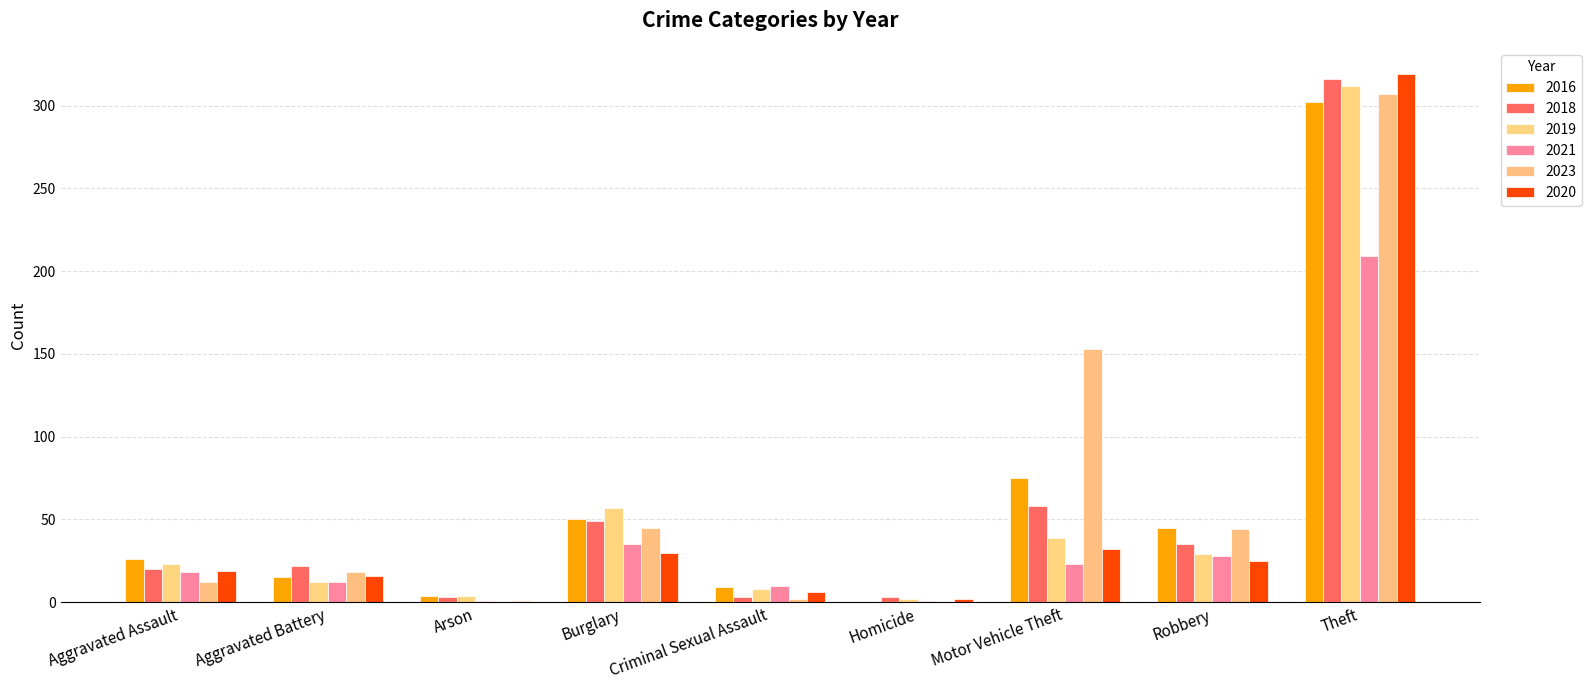

Which category has the highest value in the 2019 series?

Theft